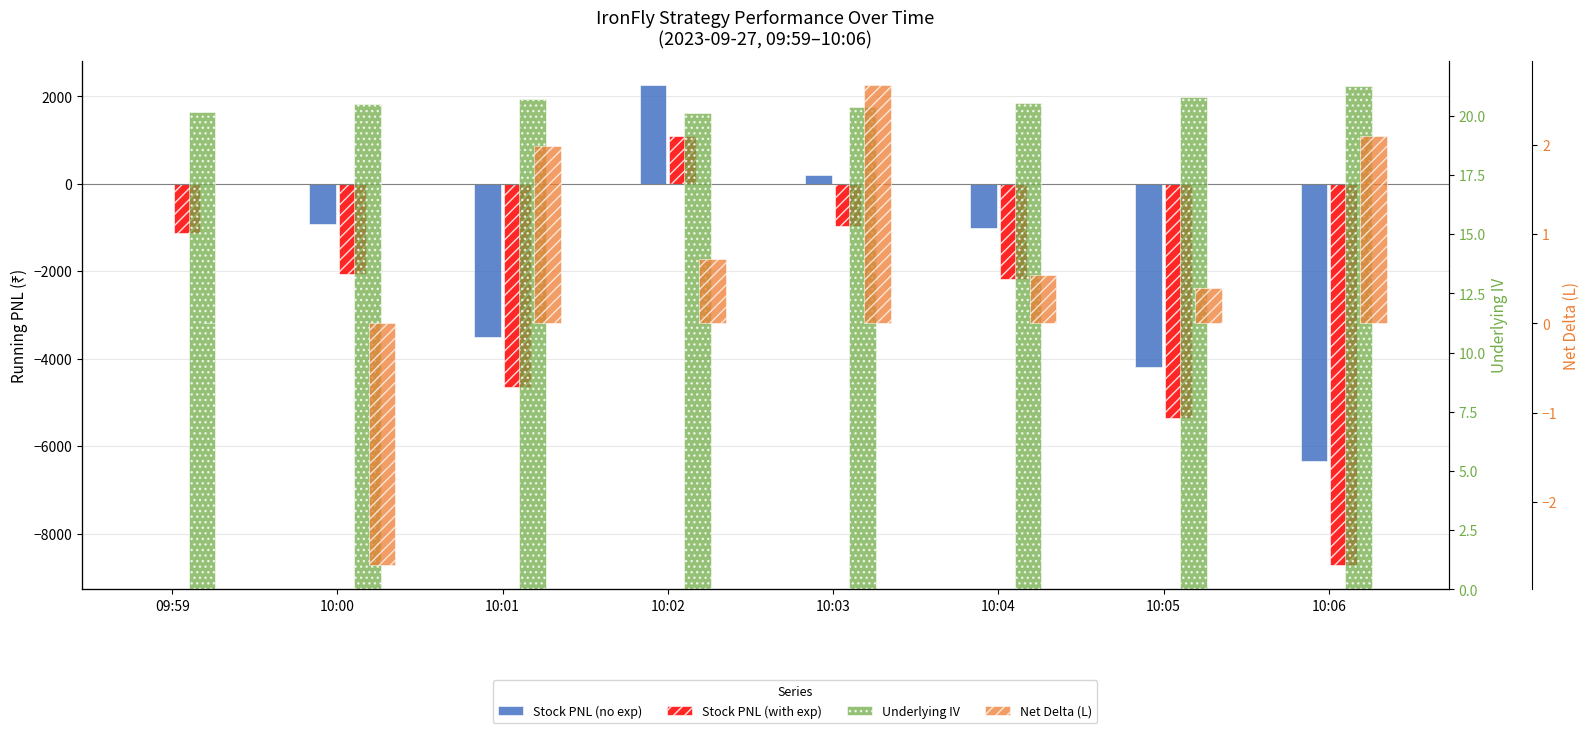

At which label does Stock PNL (with exp) reach its minimum?

10:06